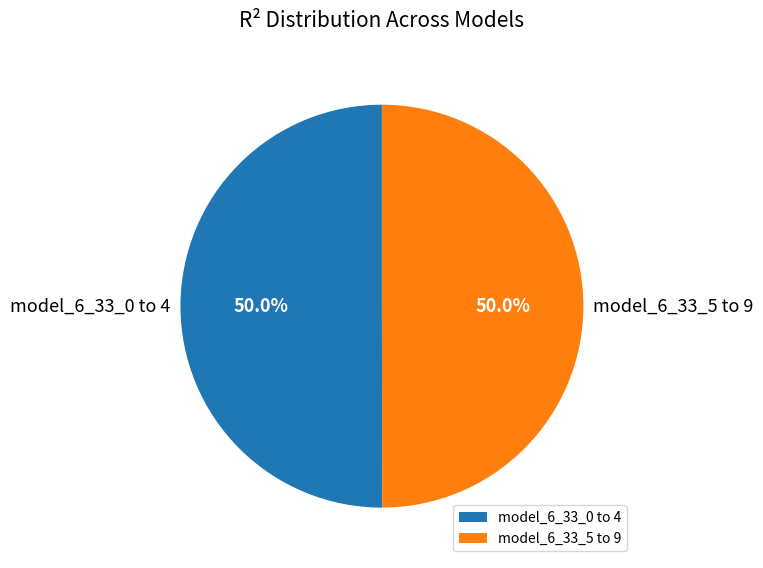

Is the sum of model_6_33_5 to 9 and model_6_33_0 to 4 greater than half?

Yes